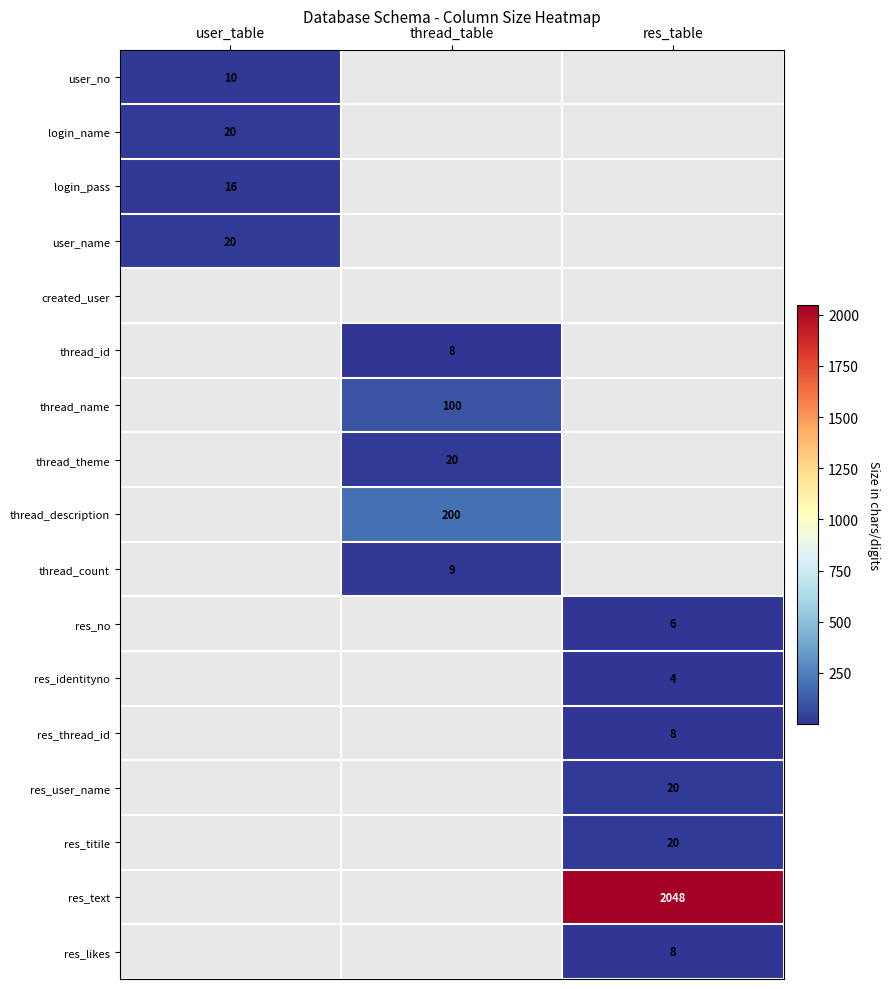

Is it true that thread_description equals 200 at thread_table?

True